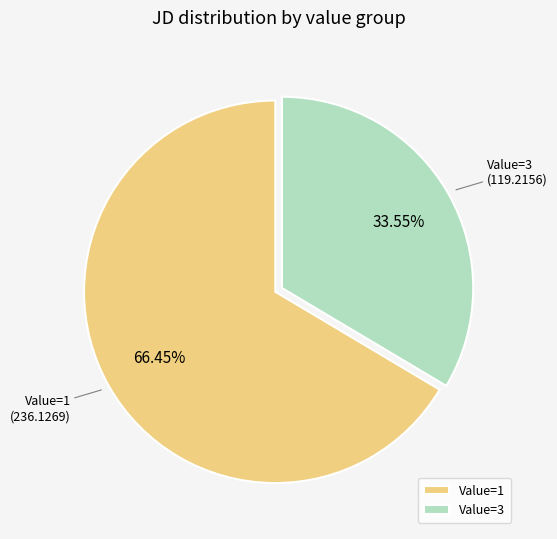

Rank the categories by value from lowest to highest.

Value=3, Value=1